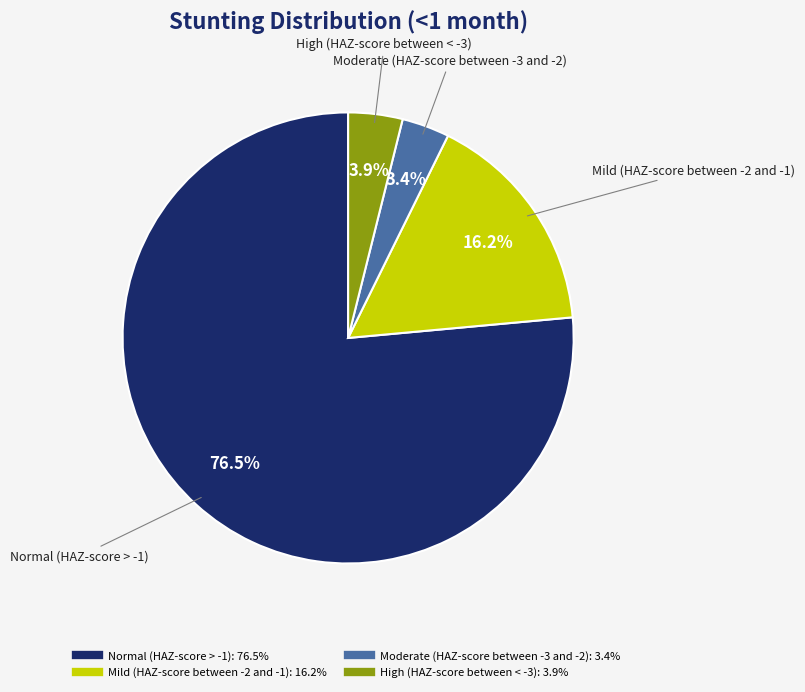

How many segments does this pie chart have?

4